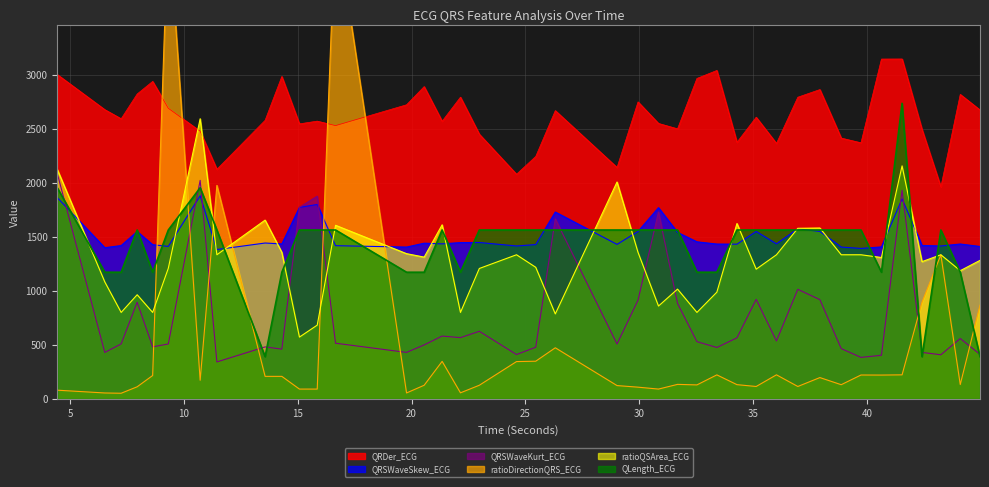

Which series has the largest total across all categories?

QRDer_ECG